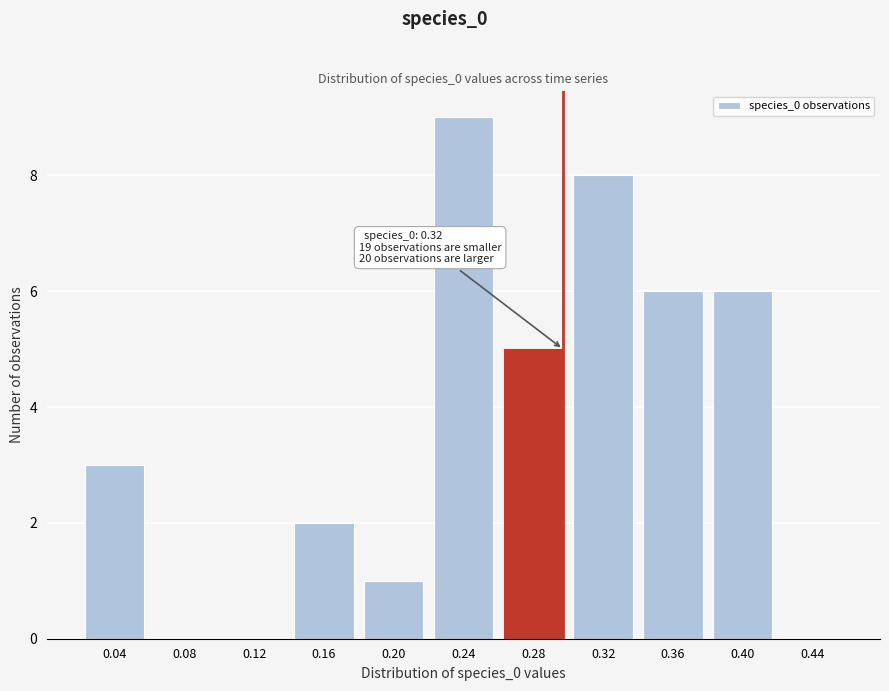

Reading left to right, extract all data points from this chart.

0.04=3	0.08=0	0.12=0	0.16=2	0.20=1	0.24=9	0.28=5	0.32=8	0.36=6	0.40=6	0.44=0